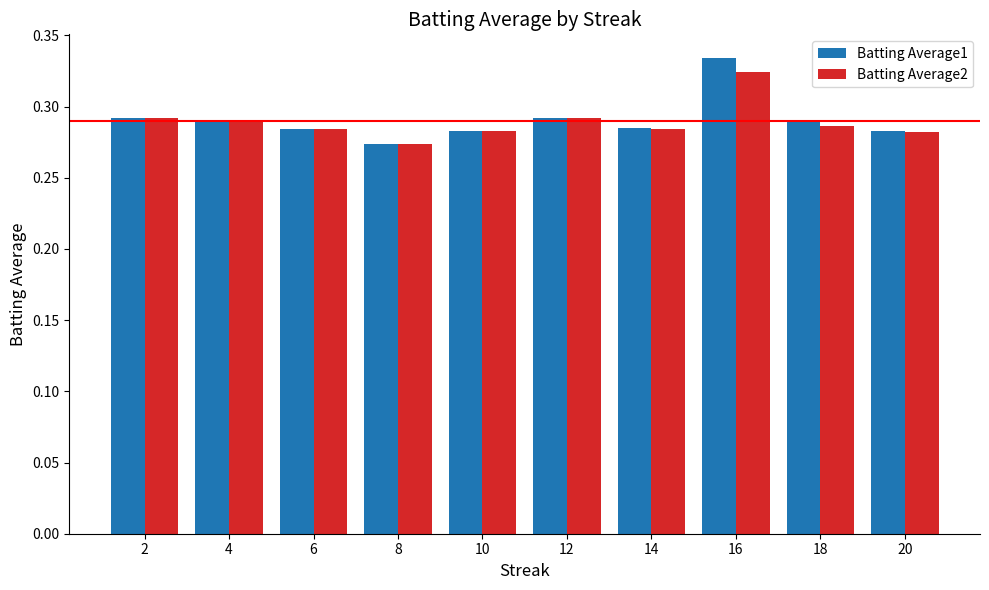

Which label corresponds to the largest value in the chart?

16